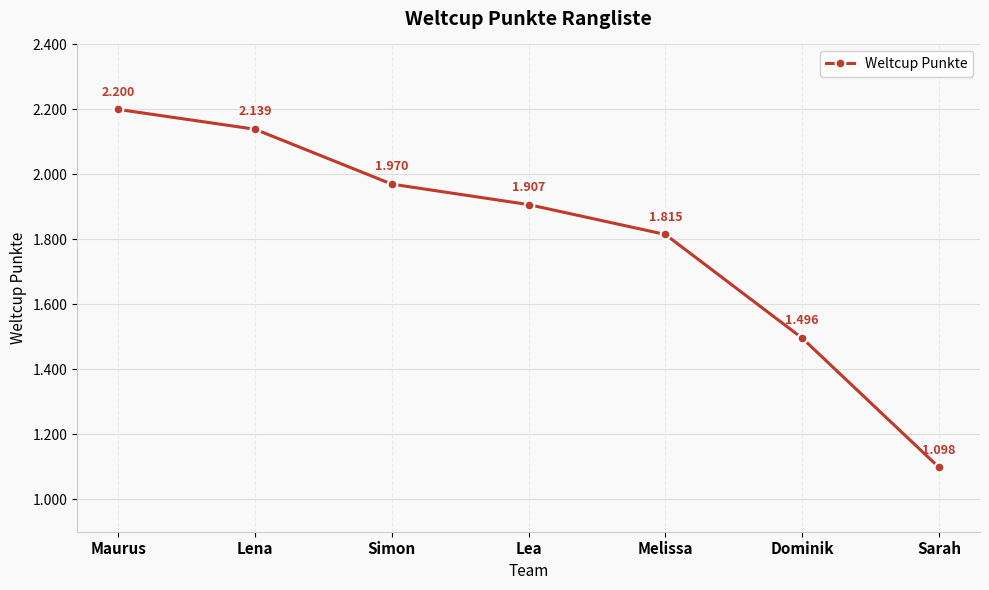

List the labels in order of value, smallest first.

Sarah, Dominik, Melissa, Lea, Simon, Lena, Maurus